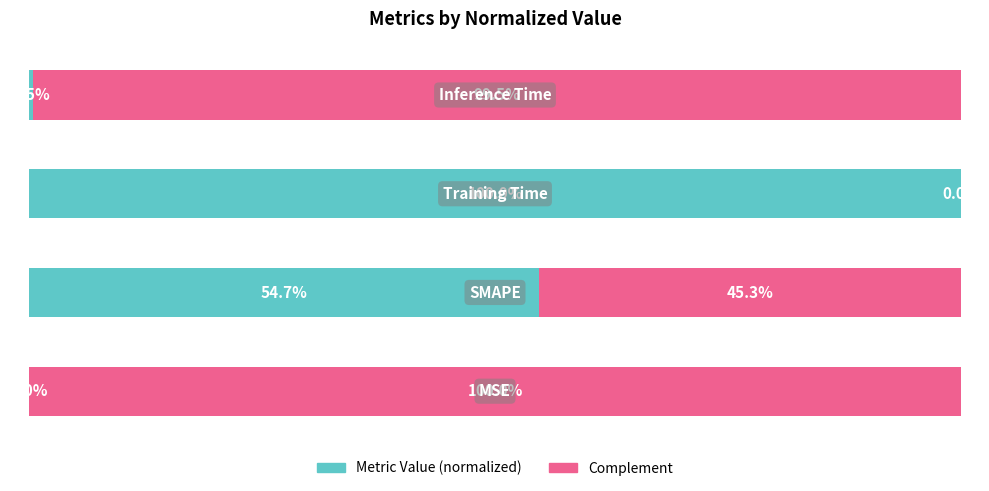

At how many categories does at least one series exceed 94?

3